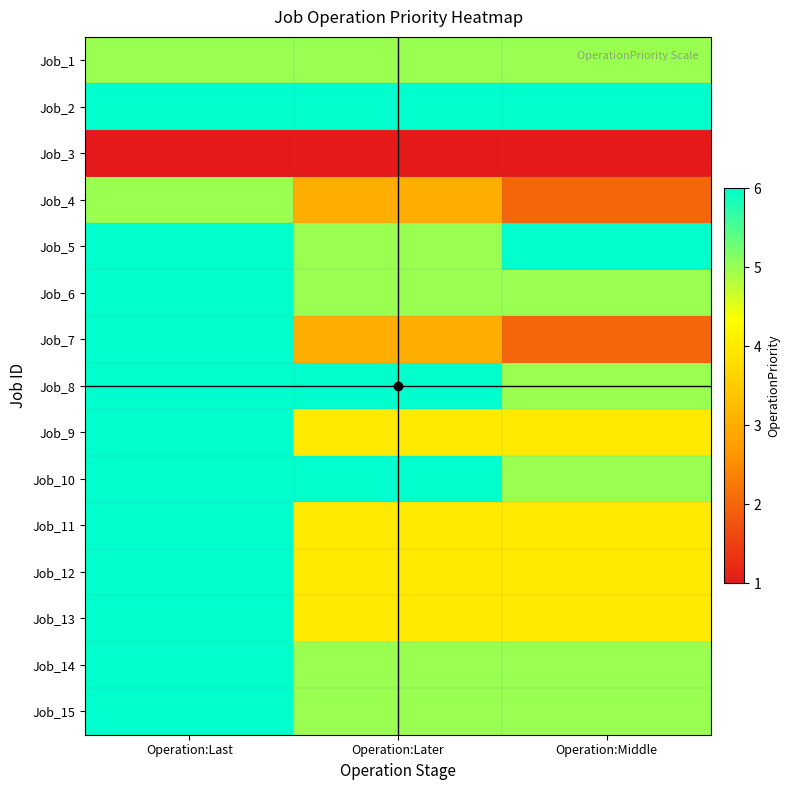

Which series has the largest range (max minus min)?

Job_7